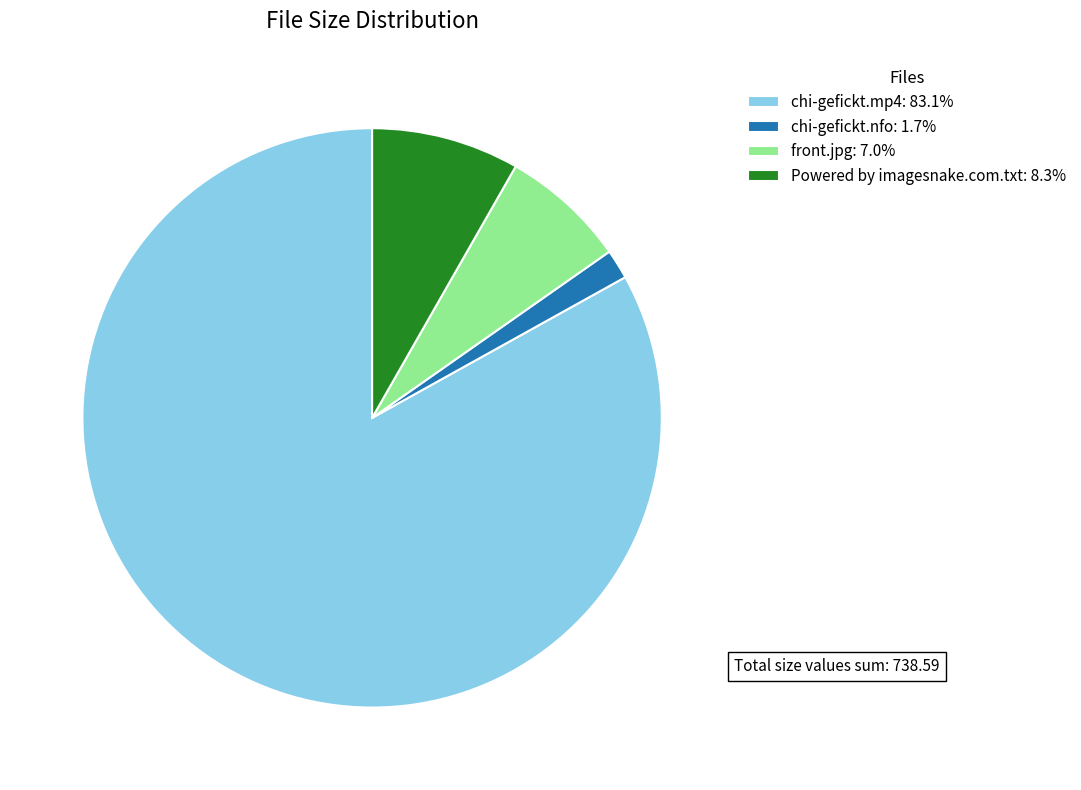

Count the number of slices in the pie.

4